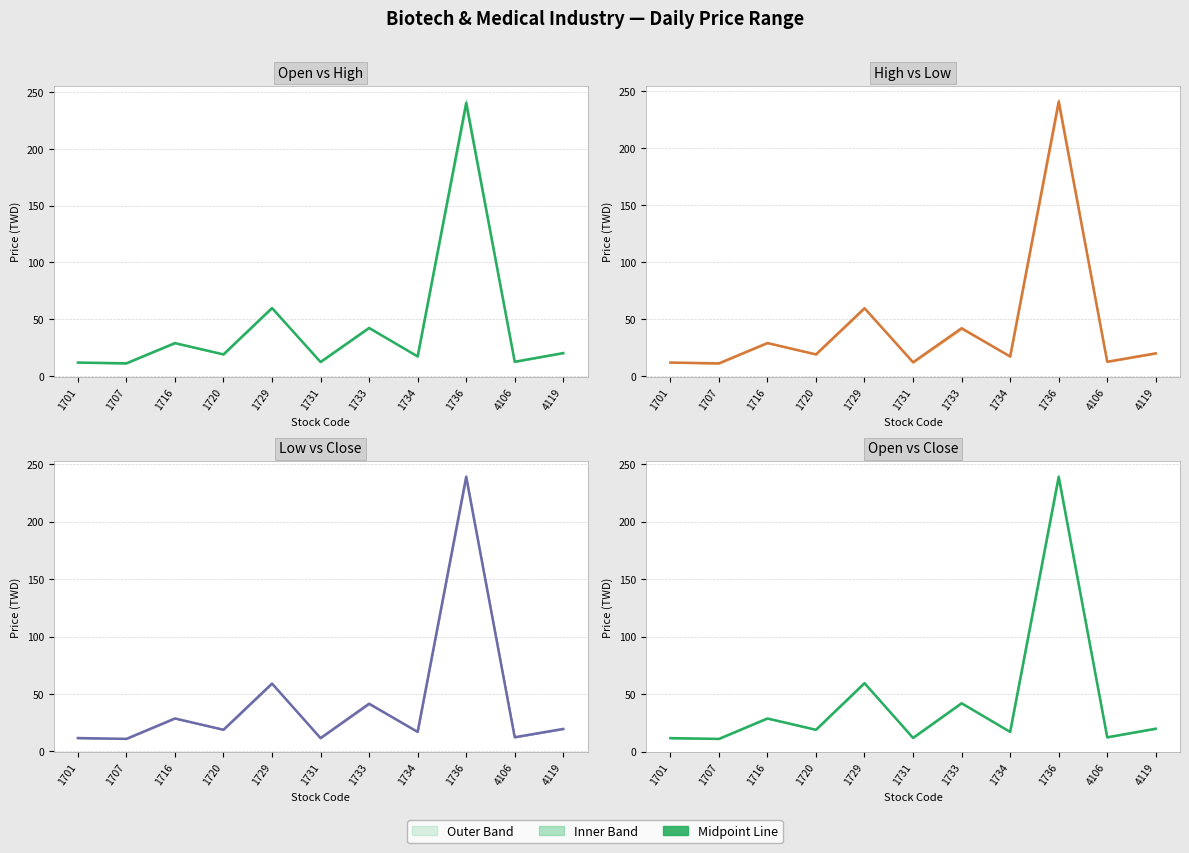

What is the total value across all series at 1736?

959.0